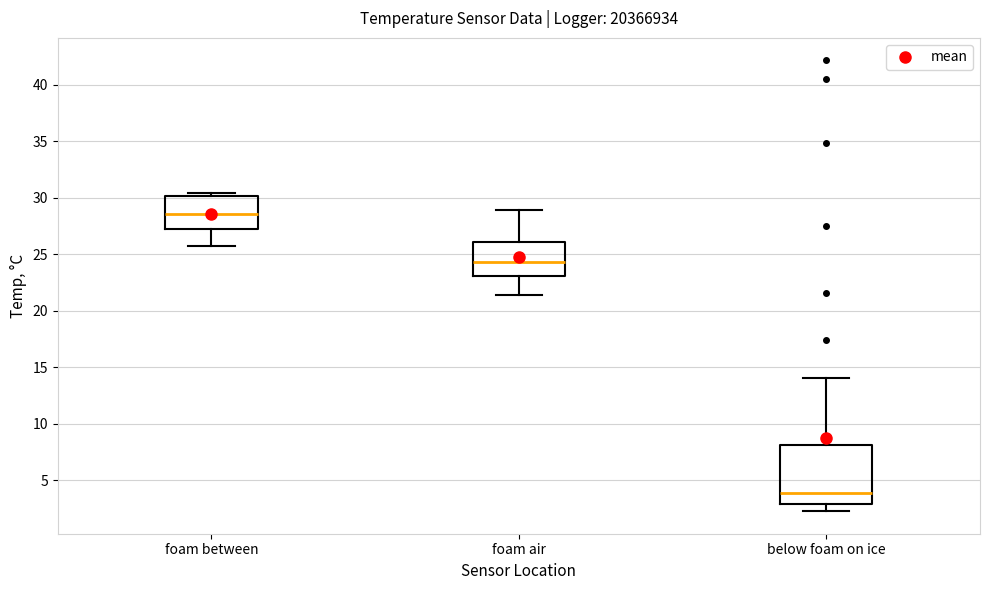

Which box has the highest median line?

foam between